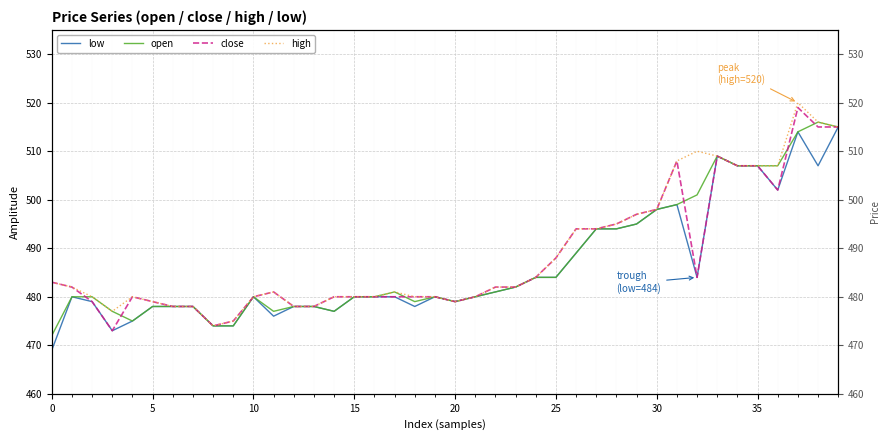

True or false: low and open cross at least once.

False